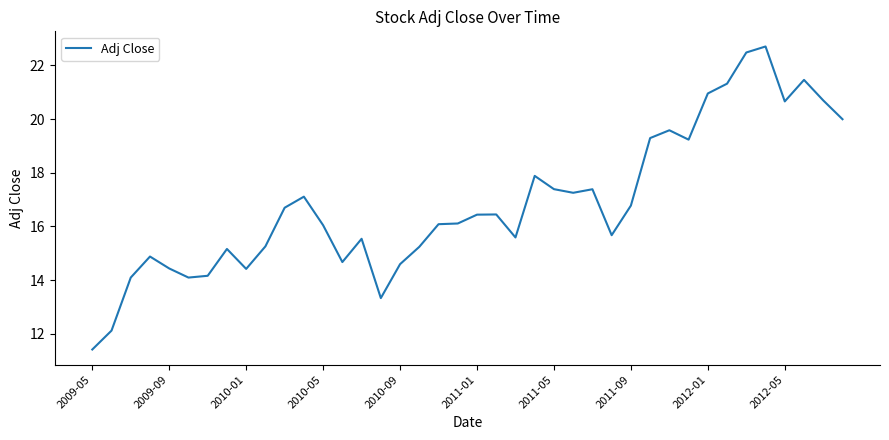

What is the minimum value shown in the chart?

11.4